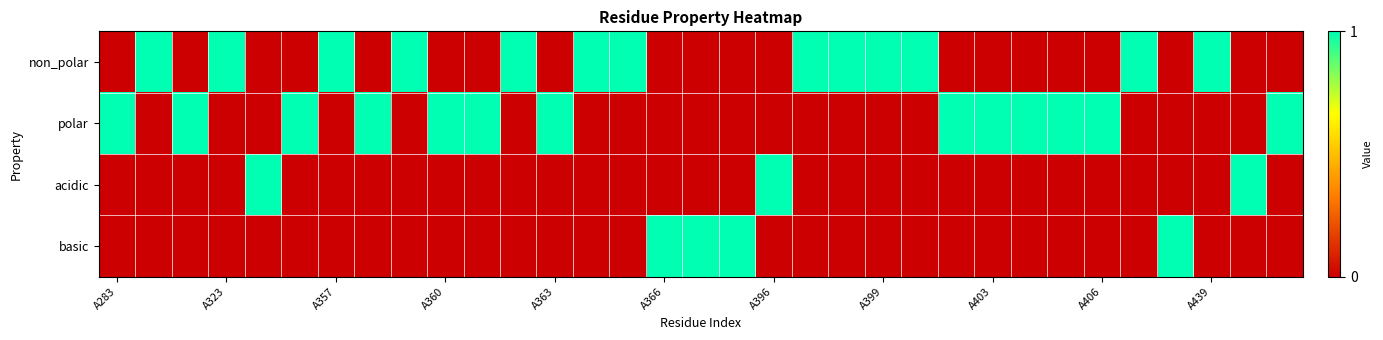

How many series are shown in this chart?

4